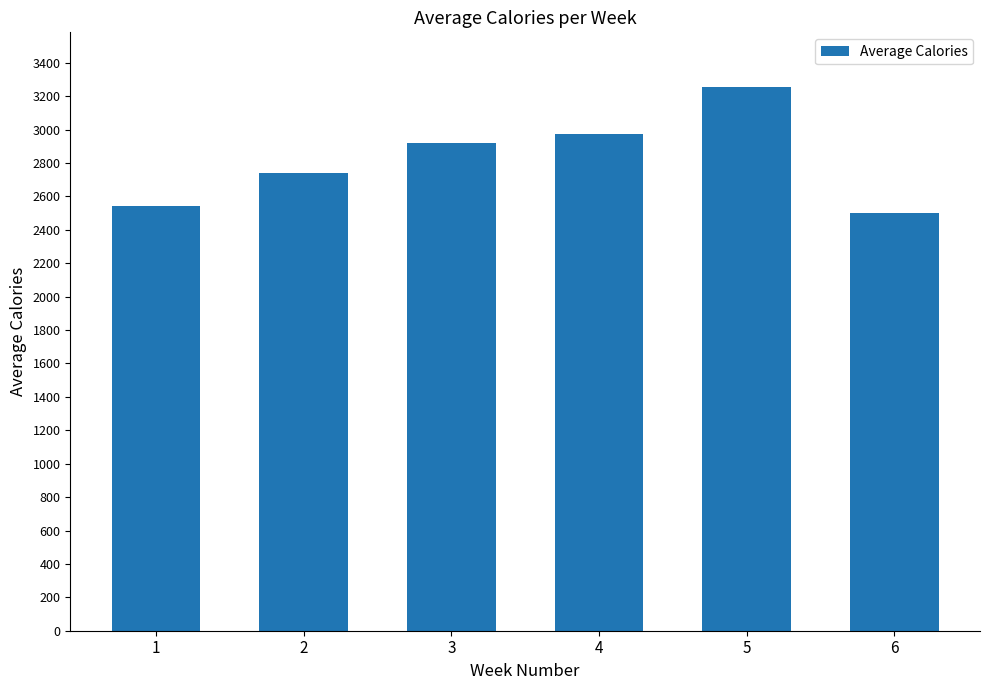

At which label is the value closest to 2878?

3